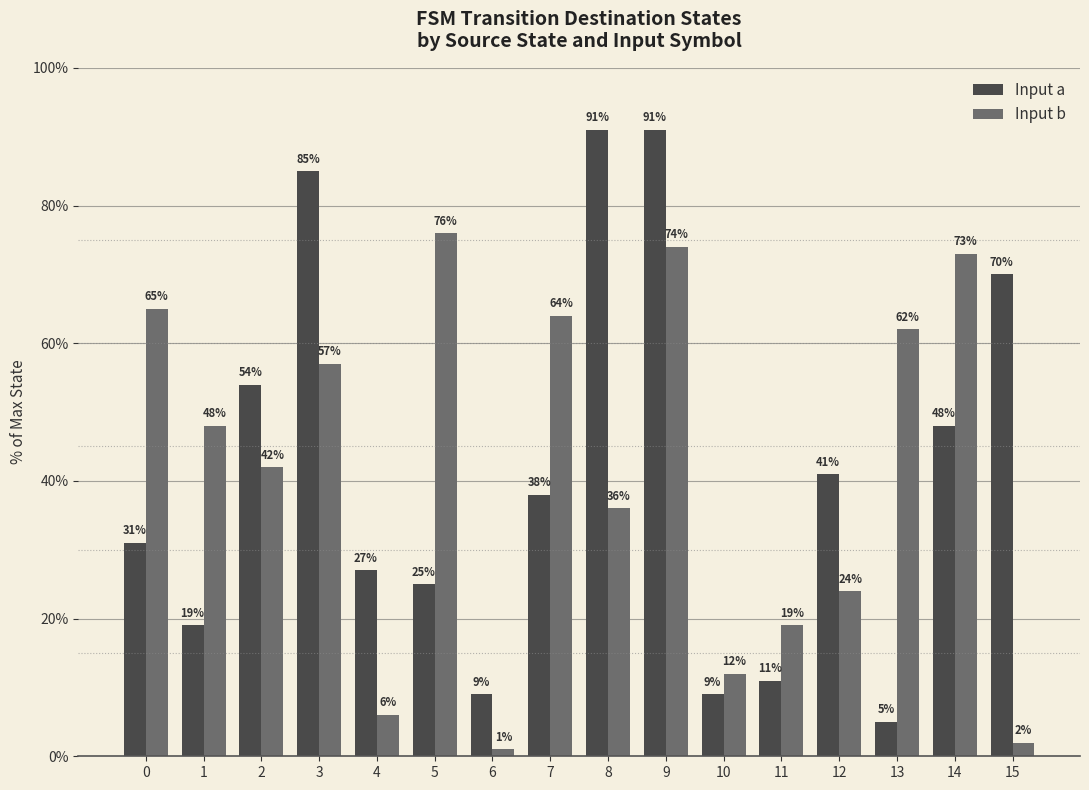

Reading left to right, transcribe all the data shown in this chart.

Input a: 31	19	54	85	27	25	9	38	91	91	9	11	41	5	48	70
Input b: 65	48	42	57	6	76	1	64	36	74	12	19	24	62	73	2